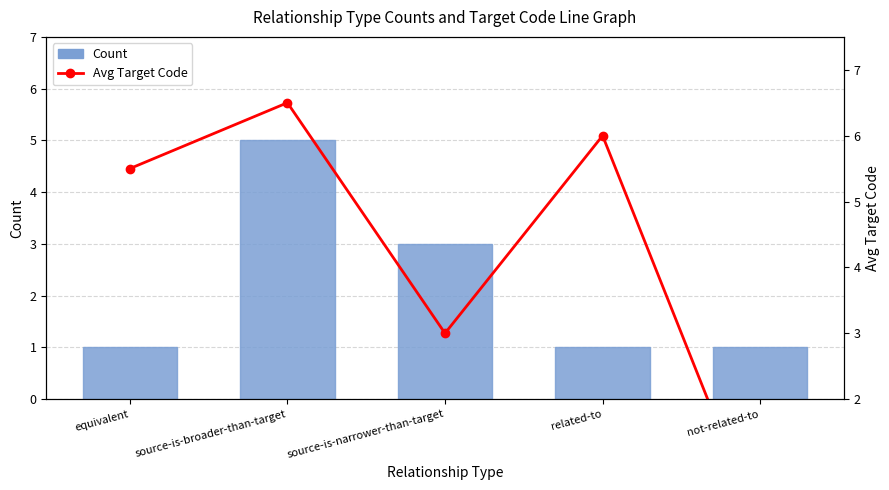

At which category is the sum across all series the highest?

source-is-broader-than-target